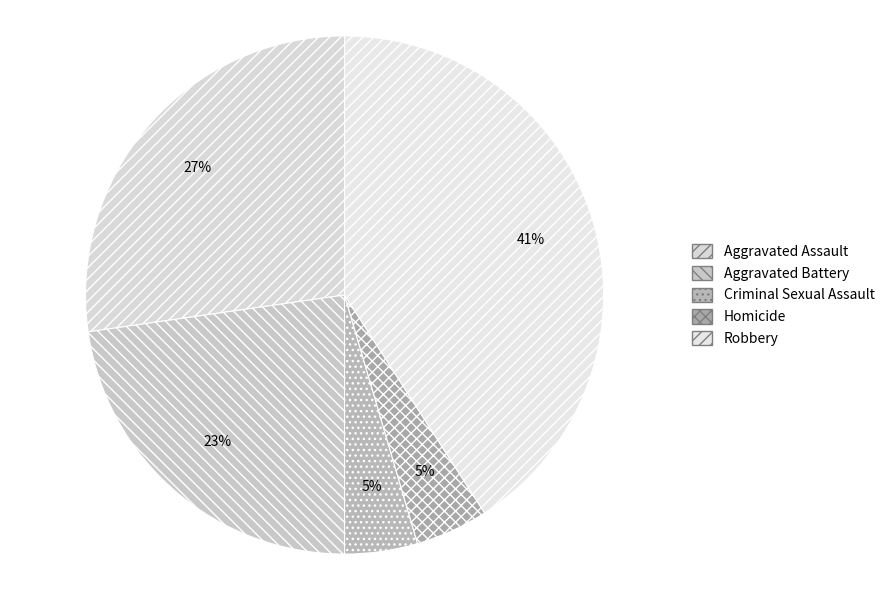

What is the smallest slice in the pie chart?

Criminal Sexual Assault